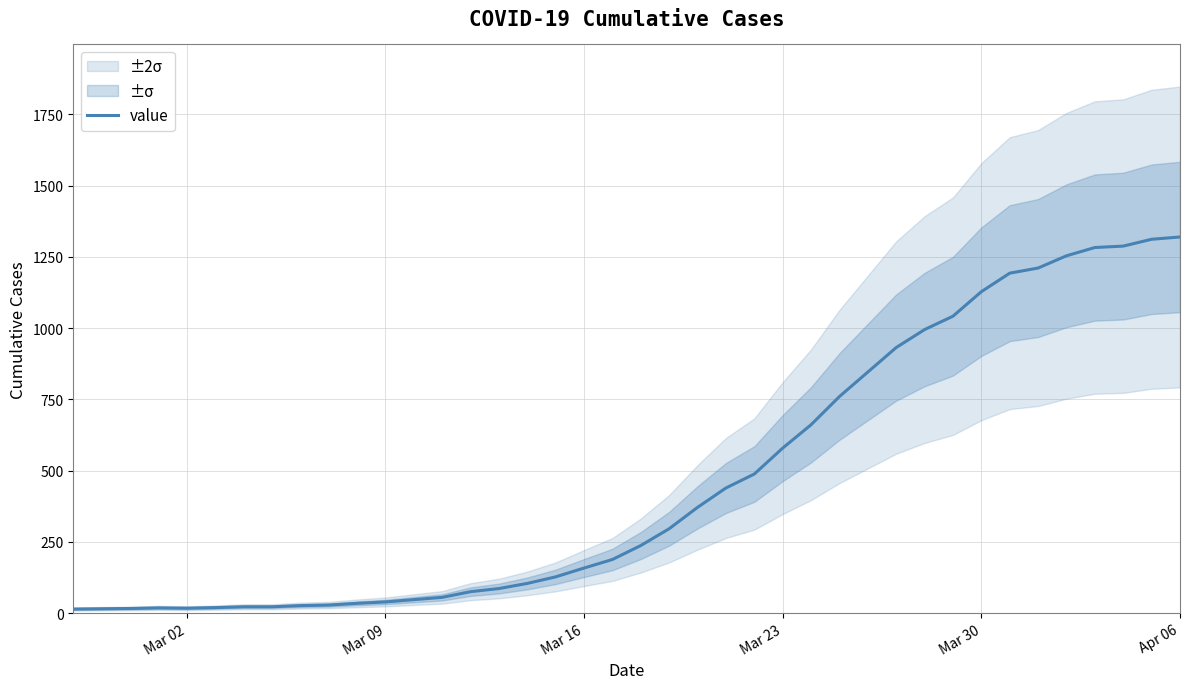

What is the sum of all values?

18745